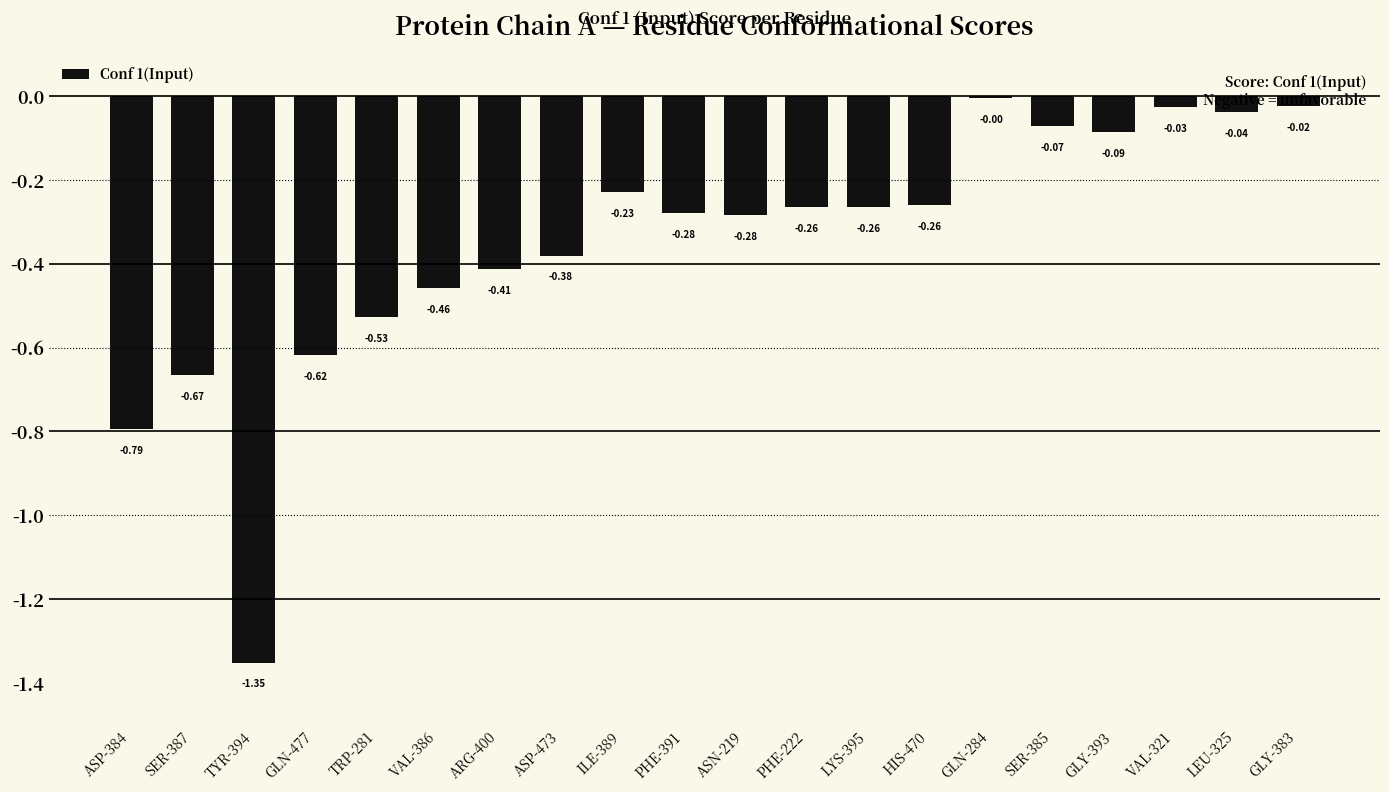

What is the sum of all values?

-7.0